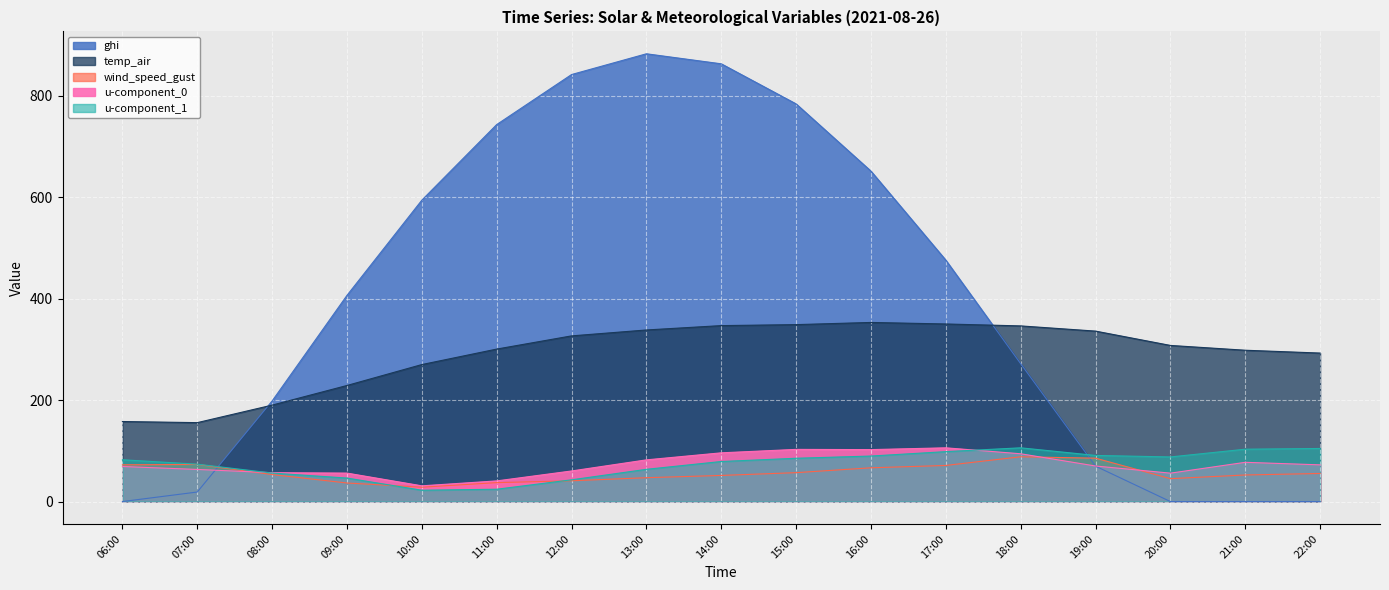

At which category does wind_speed_gust reach its first local peak?

07:00